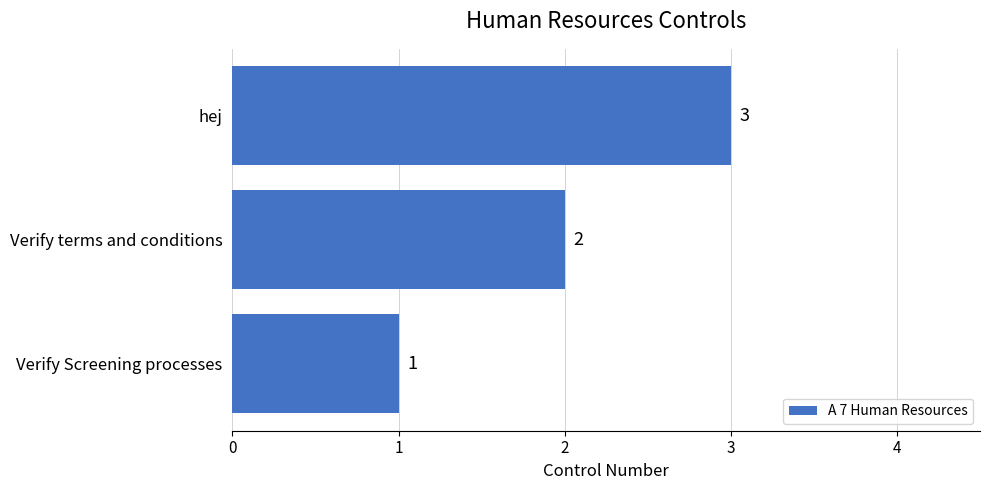

Does the chart contain any negative values?

No